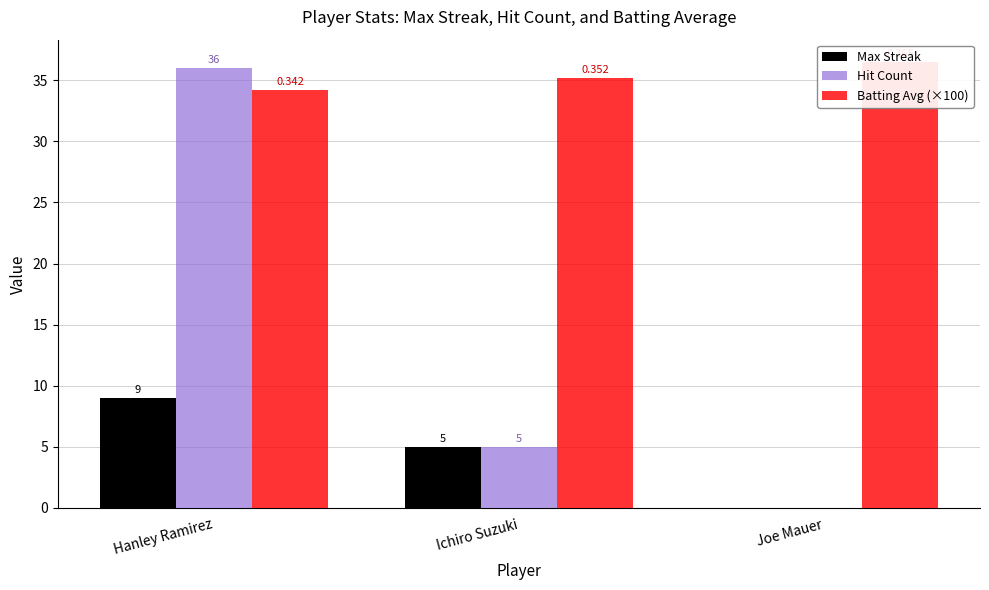

The Hit Count series shows 0.0 at Joe Mauer. True or false?

True